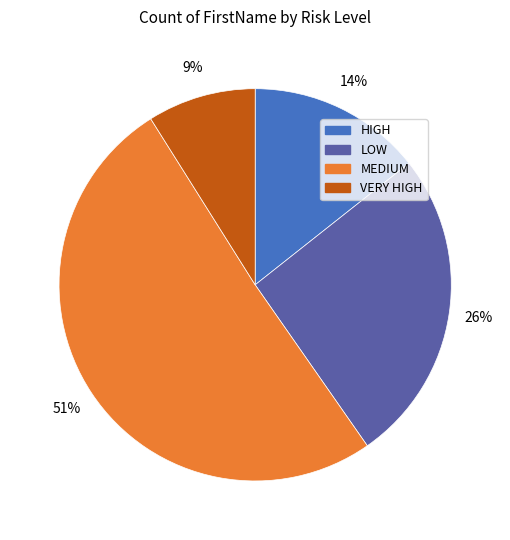

To the nearest percent, what is the difference between the LOW and MEDIUM slice percentages?

25%